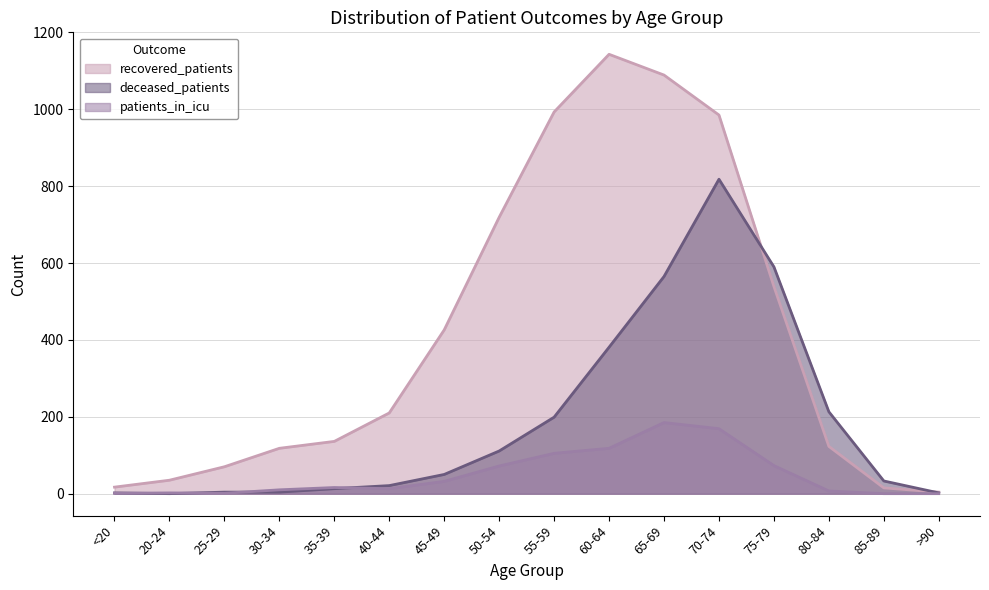

Is the value of patients_in_icu at 25-29 greater than the value of deceased_patients at 70-74?

No